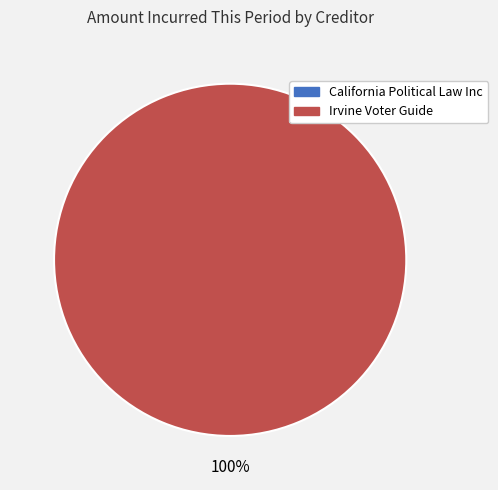

To the nearest percent, what is the difference between the largest and smallest slice percentages?

100%